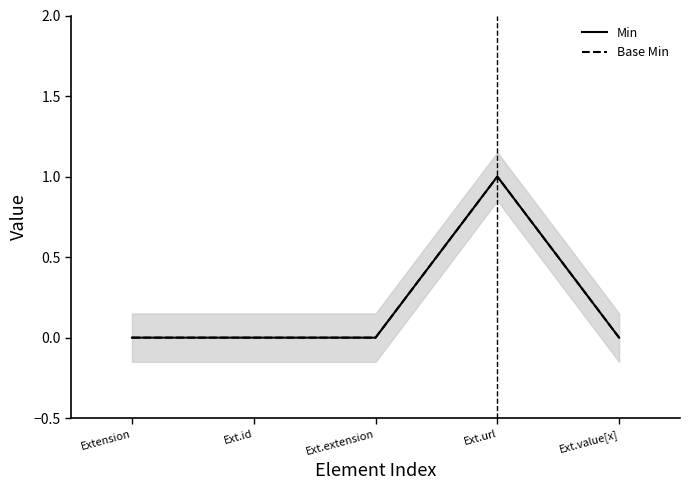

True or false: Base Min and Min intersect in this chart.

False